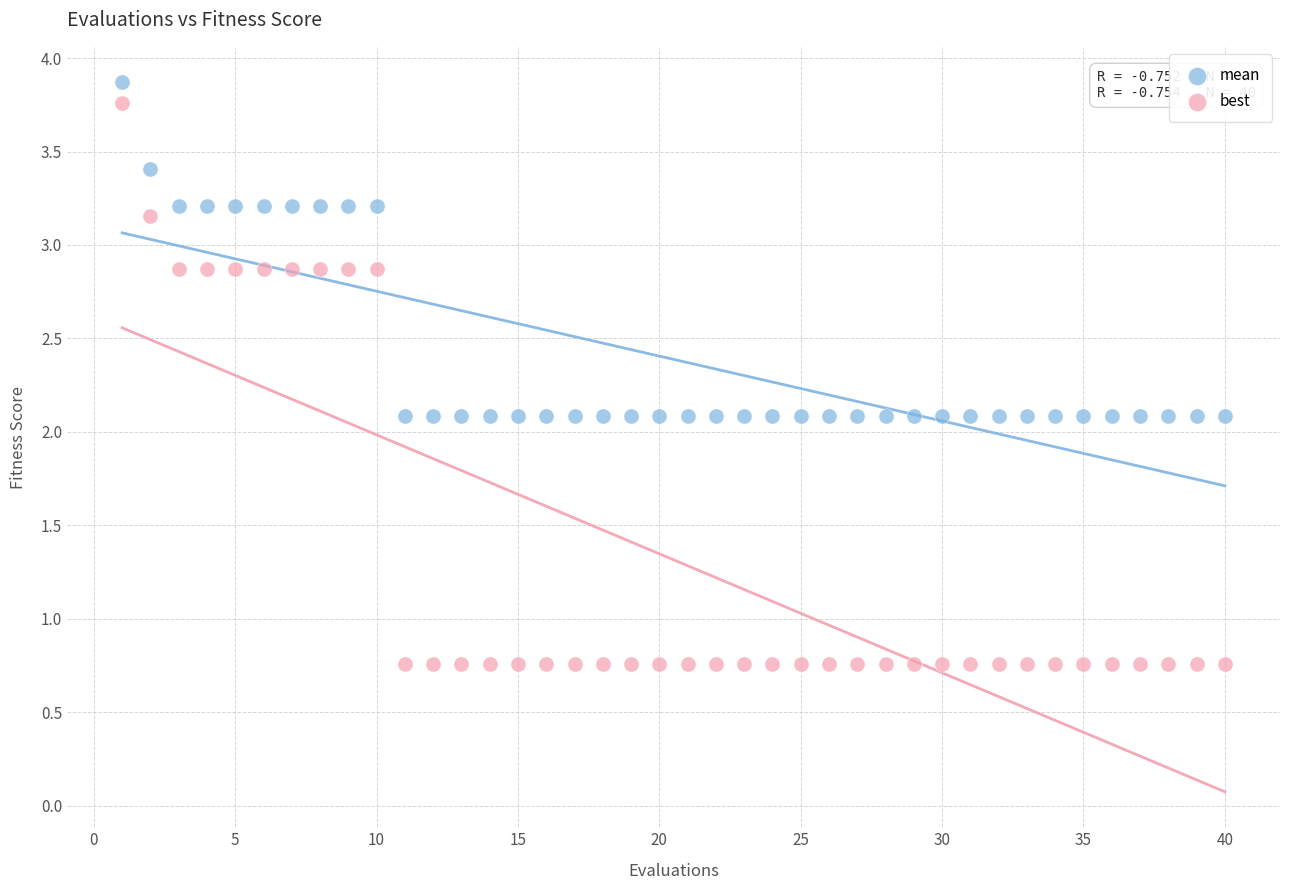

What is the X range (max minus min) for the scatter plot?

39.0